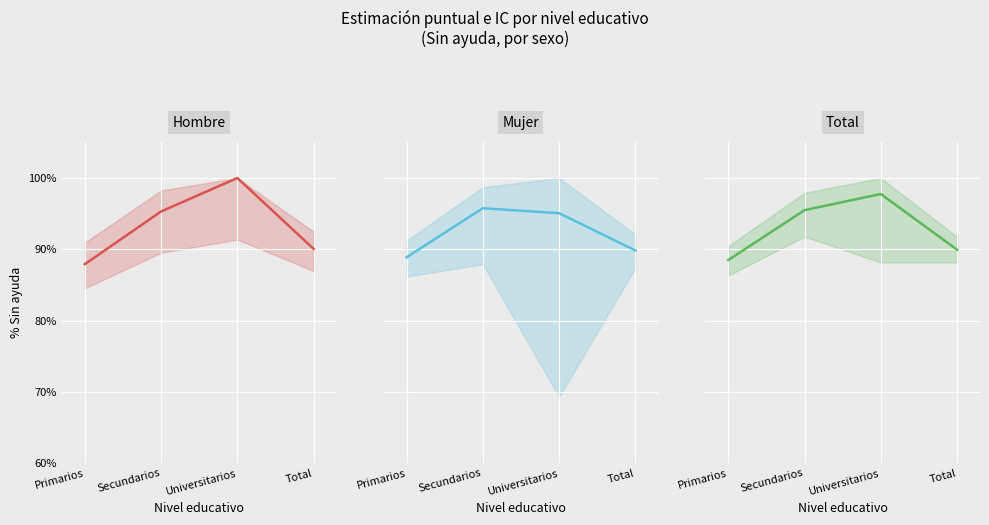

The value of Total at Primarios is 88.5. True or false?

True